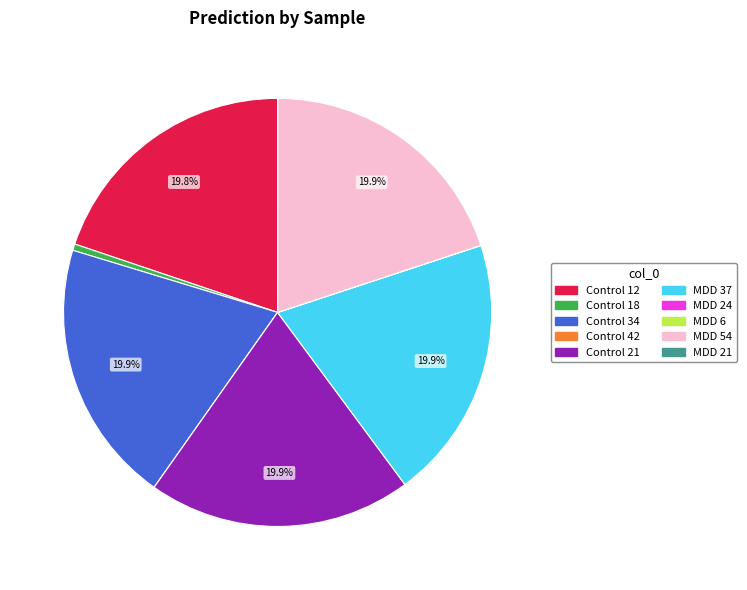

To the nearest percent, what is the combined percentage of MDD 37 and MDD 54?

40%